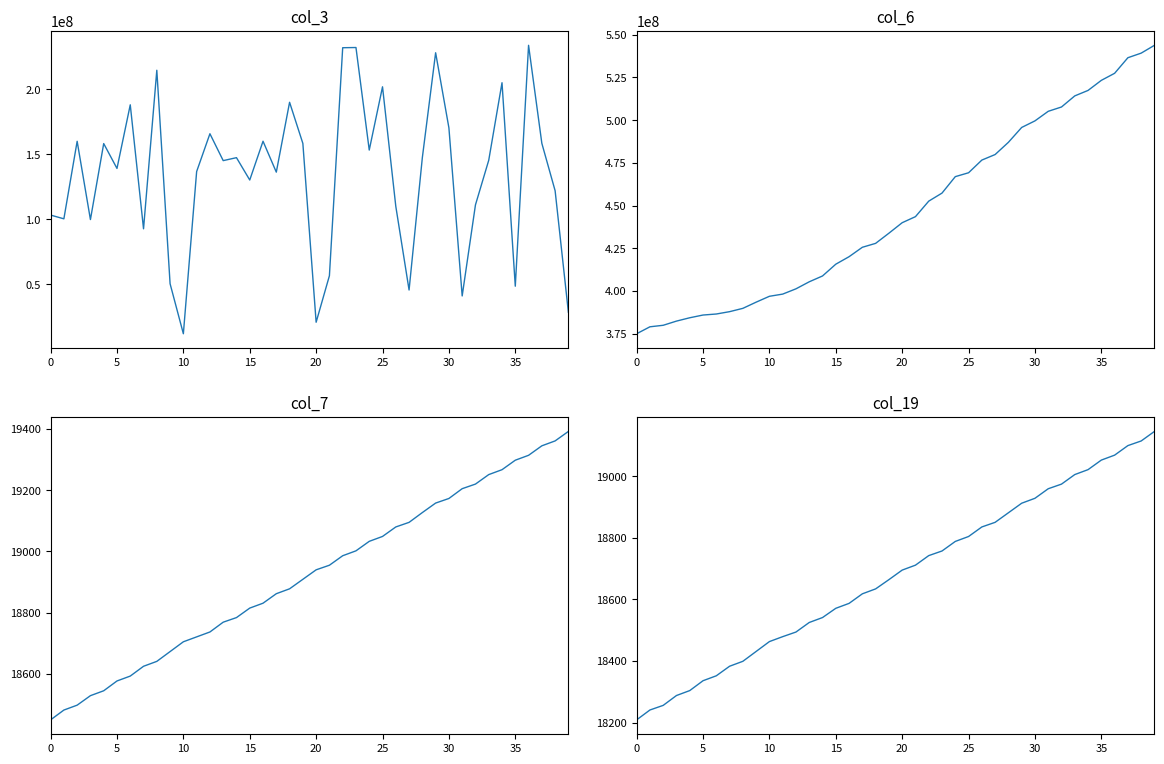

True or false: col_6 and col_7 intersect in this chart.

False